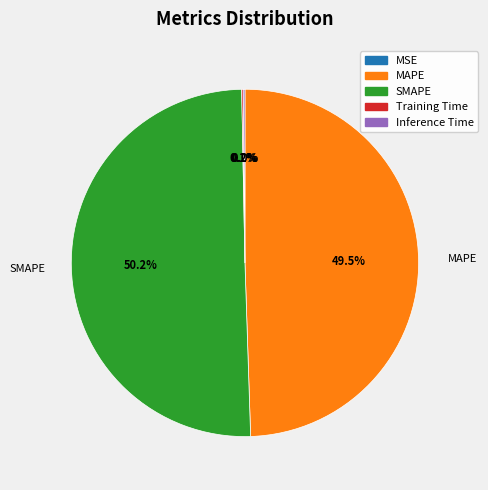

Is it true that SMAPE is 50% of the pie?

True